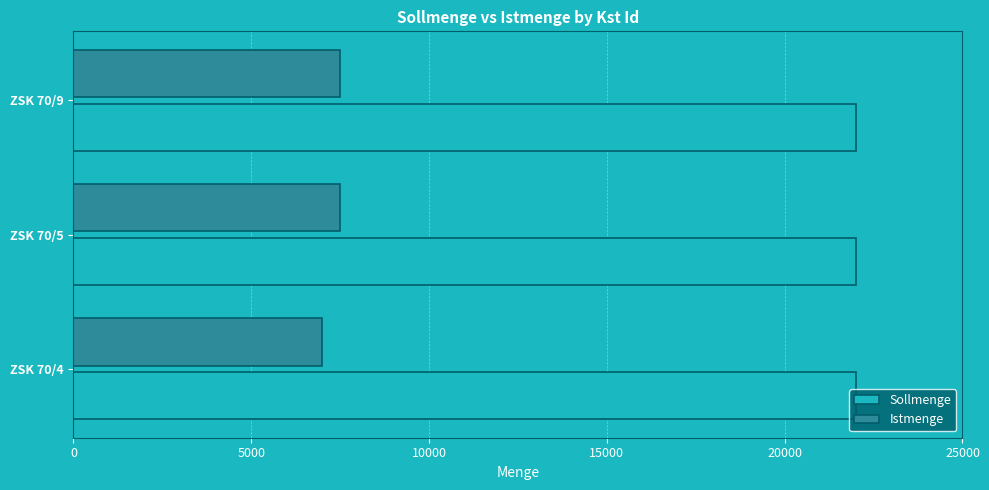

Rank the series by their average value, from highest to lowest.

Sollmenge, Istmenge